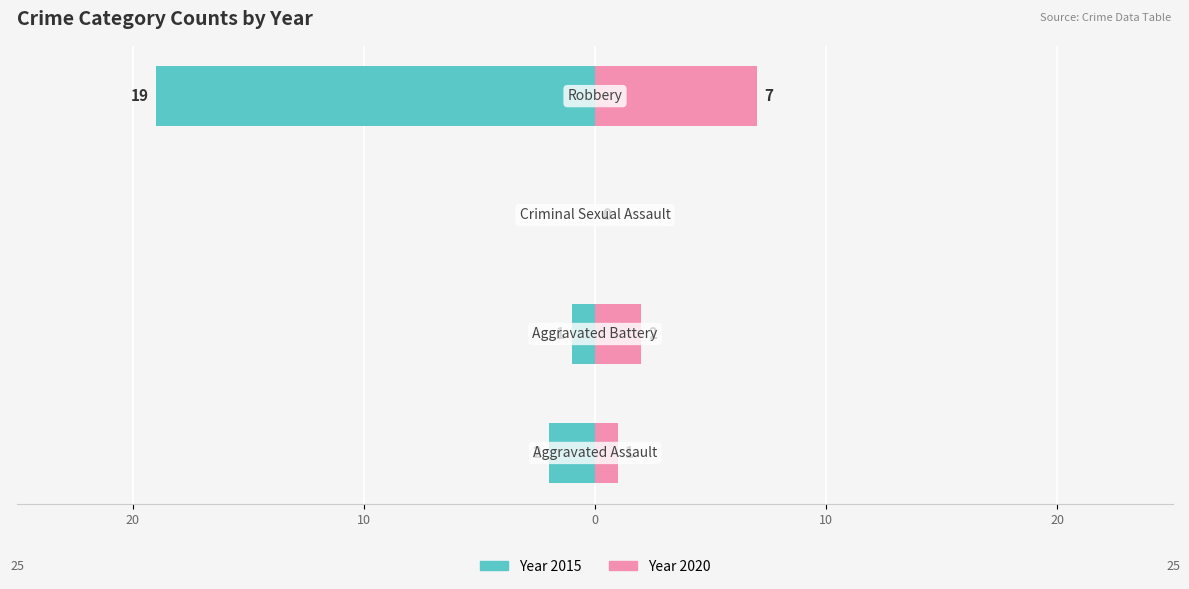

How many values in 2020 are above zero?

3